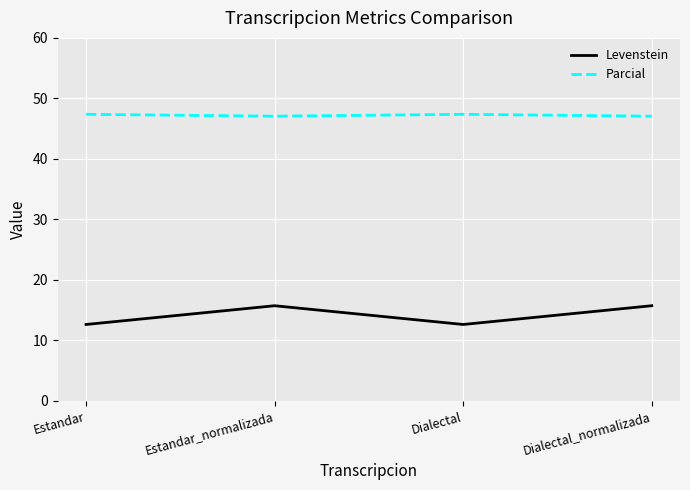

What is the minimum value for Levenstein?

12.6